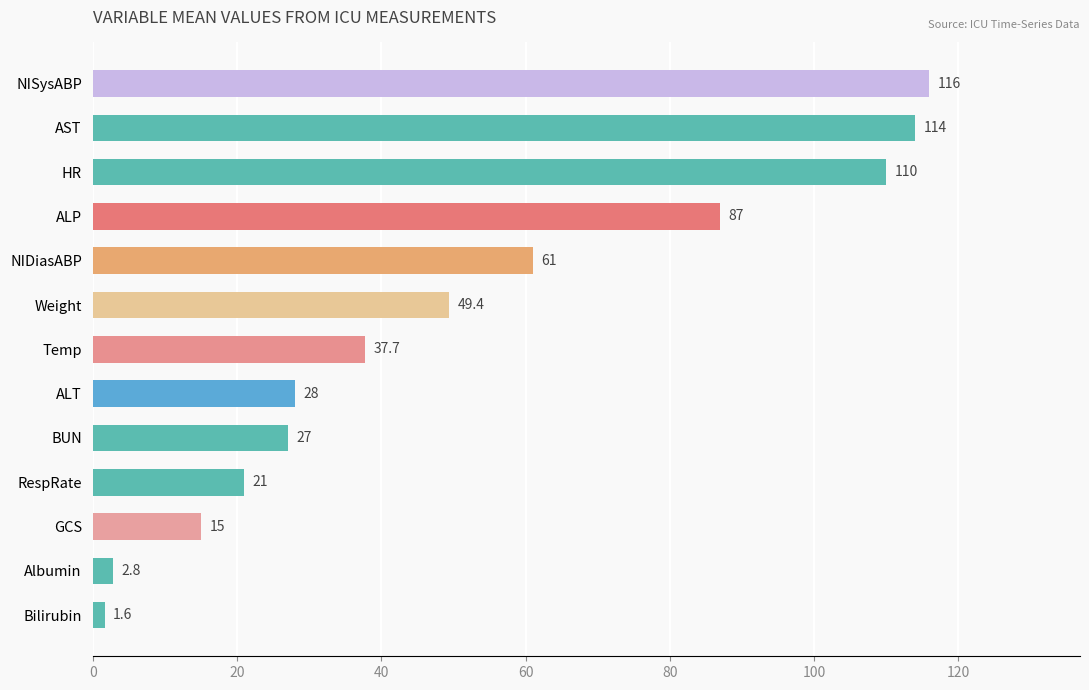

Rank the categories by value from highest to lowest.

NISysABP, AST, HR, ALP, NIDiasABP, Weight, Temp, ALT, BUN, RespRate, GCS, Albumin, Bilirubin